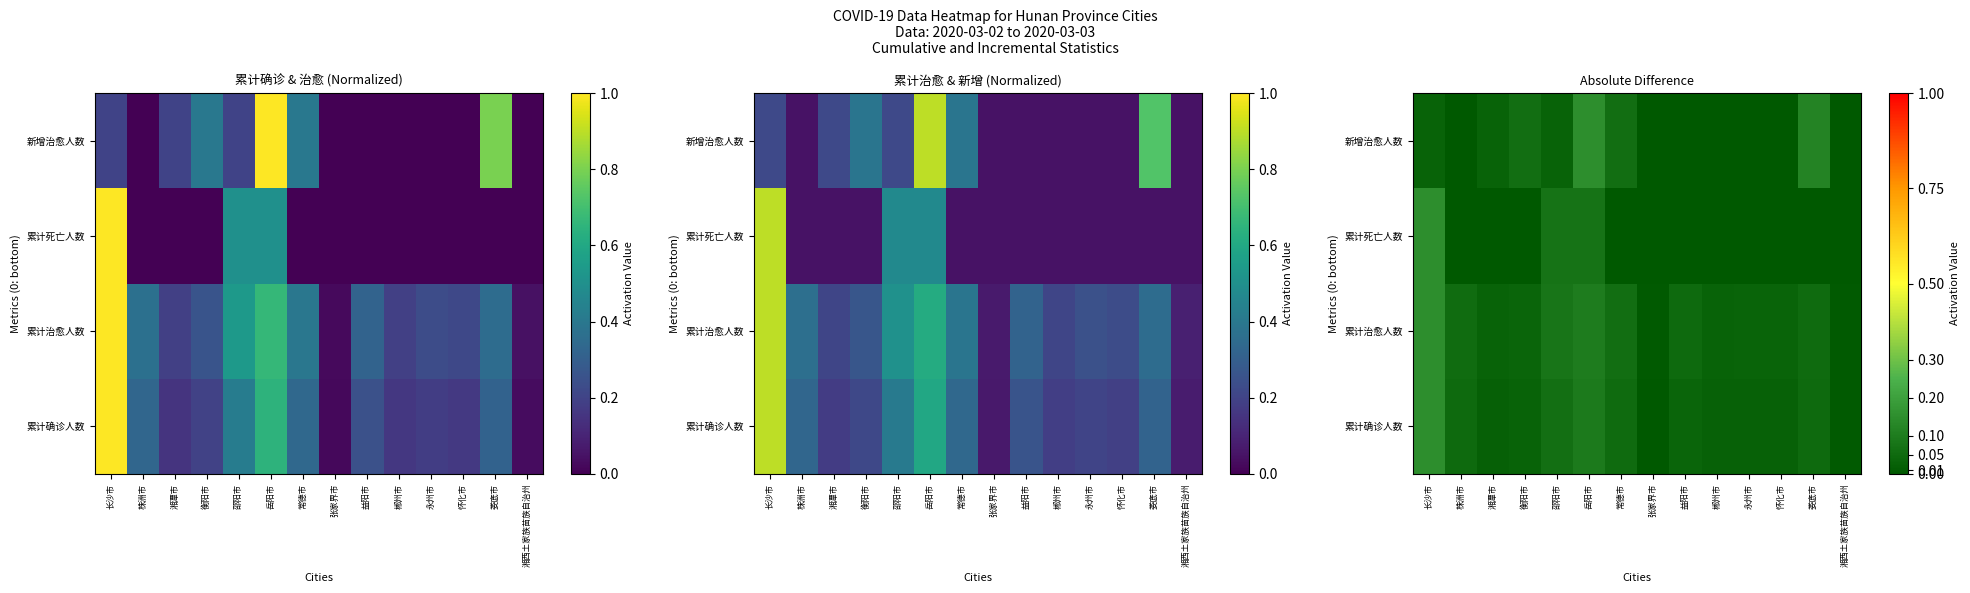

What is the total value across all series at 郴州市?

0.1